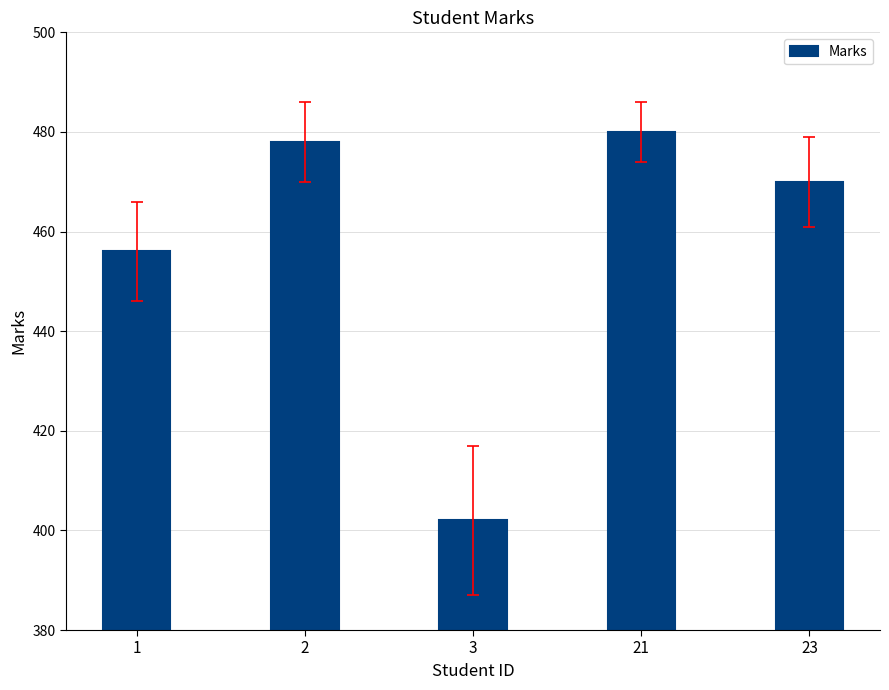

What is the minimum value shown in the chart?

402